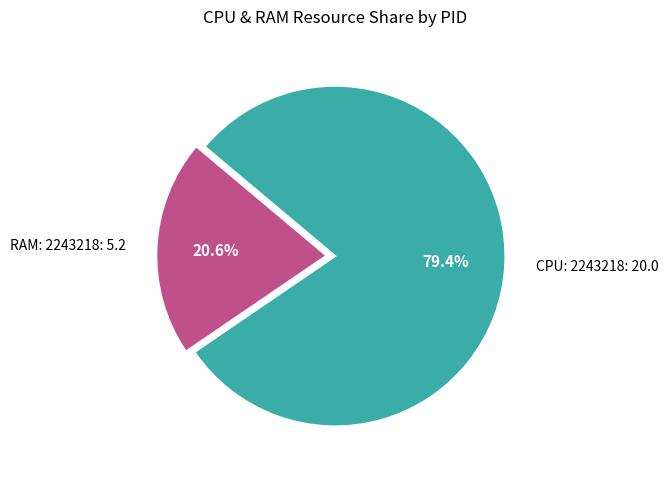

How many slices are in this pie chart?

2